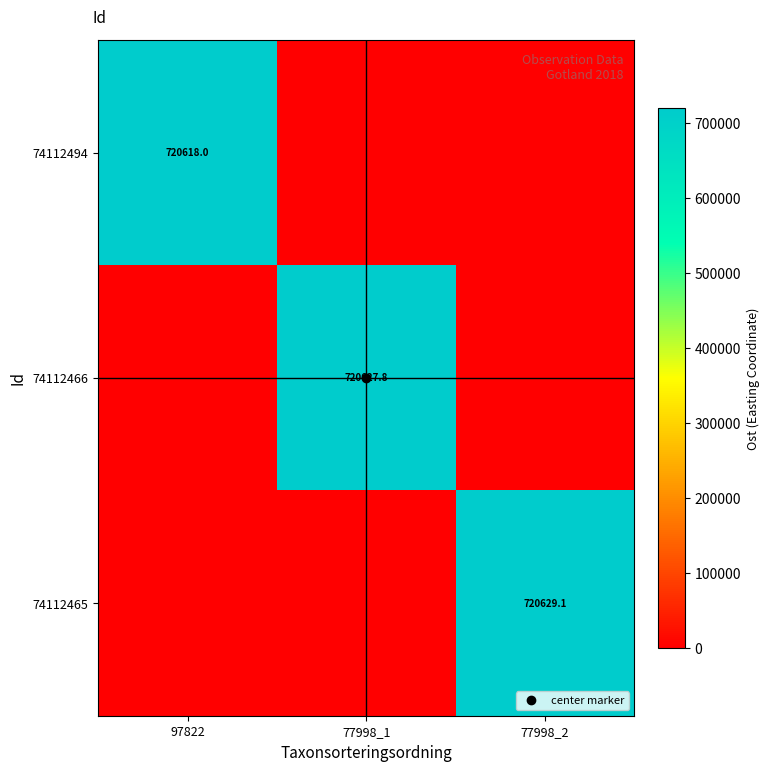

What is the difference between the maximum and minimum values in the 74112494 series?

720618.0